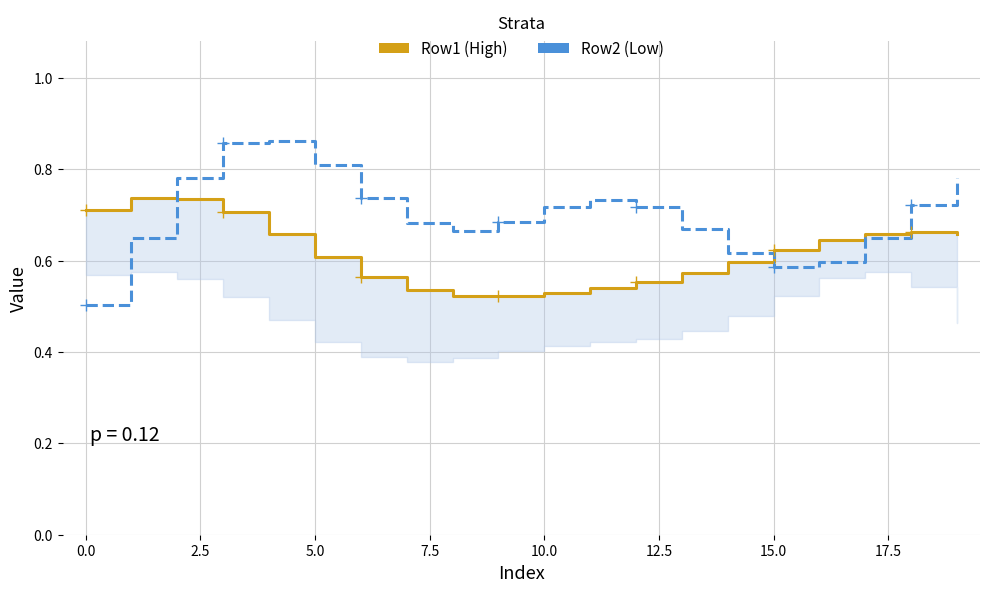

Which series ends up on top after the final intersection of Row2 (Low) and Row1 (High)?

Row2 (Low)